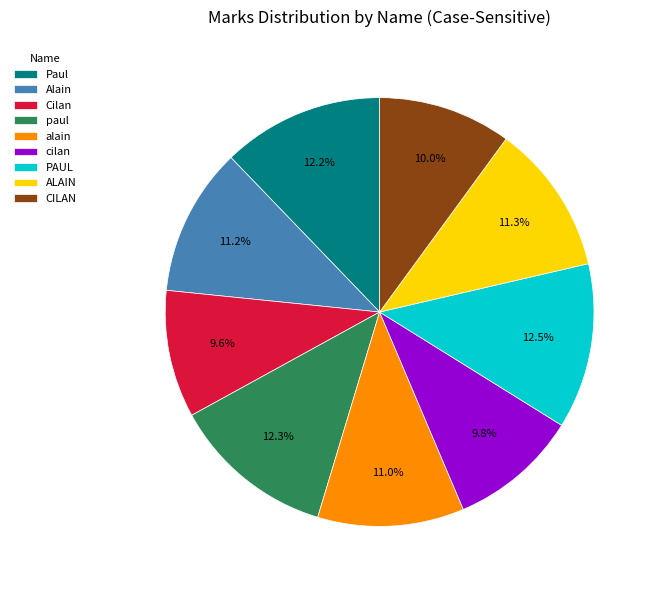

Which has a higher value, Paul or ALAIN?

Paul